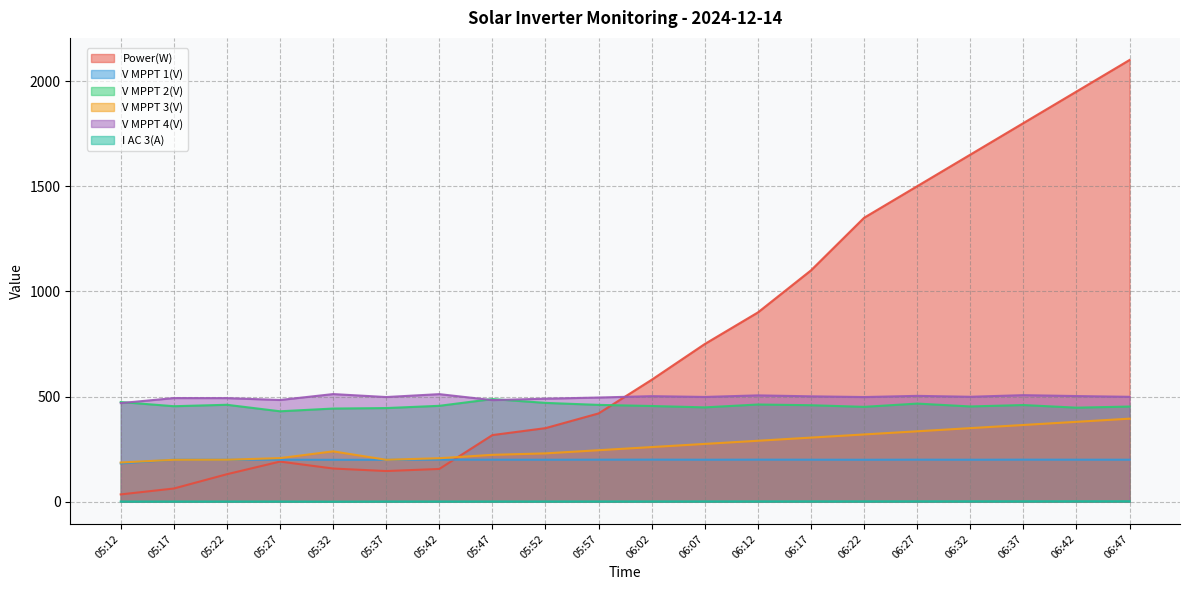

Does the chart have visible grid lines?

Yes